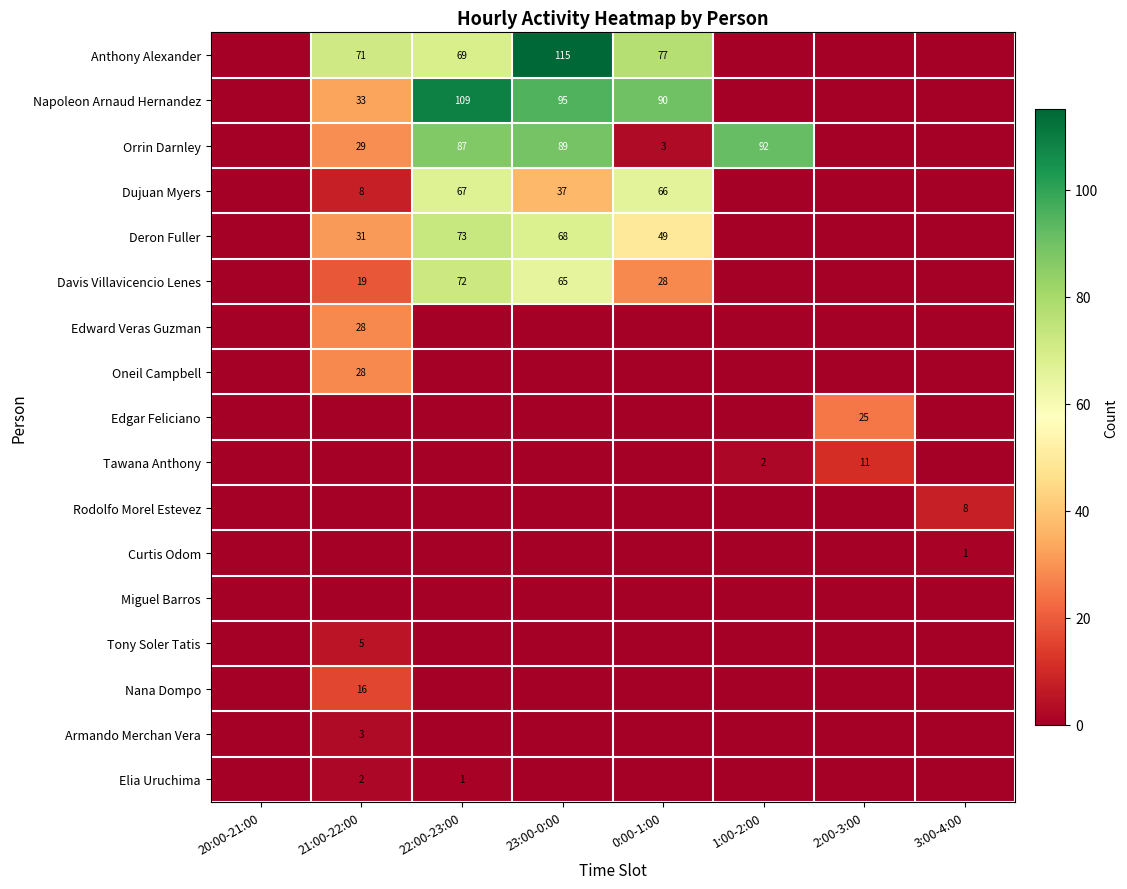

The Anthony Alexander series shows 115 at 23:00-0:00. True or false?

True